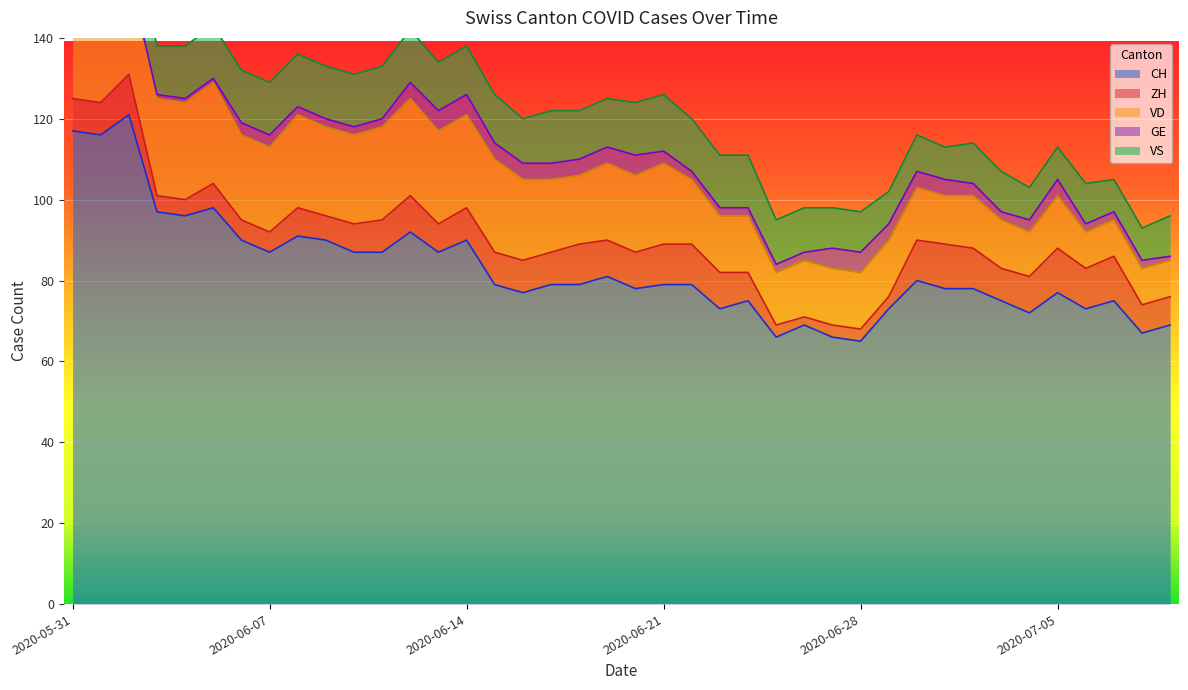

Reading left to right, what are all the values shown in this chart?

CH: 2020-05-31=117	2020-06-01=116	2020-06-02=121	2020-06-03=97	2020-06-04=96	2020-06-05=98	2020-06-06=90	2020-06-07=87	2020-06-08=91	2020-06-09=90	2020-06-10=87	2020-06-11=87	2020-06-12=92	2020-06-13=87	2020-06-14=90	2020-06-15=79	2020-06-16=77	2020-06-17=79	2020-06-18=79	2020-06-19=81	2020-06-20=78	2020-06-21=79	2020-06-22=79	2020-06-23=73	2020-06-24=75	2020-06-25=66	2020-06-26=69	2020-06-27=66	2020-06-28=65	2020-06-29=73	2020-06-30=80	2020-07-01=78	2020-07-02=78	2020-07-03=75	2020-07-04=72	2020-07-05=77	2020-07-06=73	2020-07-07=75	2020-07-08=67	2020-07-09=69
ZH: 2020-05-31=8	2020-06-01=8	2020-06-02=10	2020-06-03=4	2020-06-04=4	2020-06-05=6	2020-06-06=5	2020-06-07=5	2020-06-08=7	2020-06-09=6	2020-06-10=7	2020-06-11=8	2020-06-12=9	2020-06-13=7	2020-06-14=8	2020-06-15=8	2020-06-16=8	2020-06-17=8	2020-06-18=10	2020-06-19=9	2020-06-20=9	2020-06-21=10	2020-06-22=10	2020-06-23=9	2020-06-24=7	2020-06-25=3	2020-06-26=2	2020-06-27=3	2020-06-28=3	2020-06-29=3	2020-06-30=10	2020-07-01=11	2020-07-02=10	2020-07-03=8	2020-07-04=9	2020-07-05=11	2020-07-06=10	2020-07-07=11	2020-07-08=7	2020-07-09=7
VD: 2020-05-31=21	2020-06-01=20	2020-06-02=24	2020-06-03=24	2020-06-04=24	2020-06-05=25	2020-06-06=21	2020-06-07=21	2020-06-08=23	2020-06-09=22	2020-06-10=22	2020-06-11=23	2020-06-12=24	2020-06-13=23	2020-06-14=23	2020-06-15=23	2020-06-16=20	2020-06-17=18	2020-06-18=17	2020-06-19=19	2020-06-20=19	2020-06-21=20	2020-06-22=16	2020-06-23=14	2020-06-24=14	2020-06-25=13	2020-06-26=14	2020-06-27=14	2020-06-28=14	2020-06-29=14	2020-06-30=13	2020-07-01=12	2020-07-02=13	2020-07-03=12	2020-07-04=11	2020-07-05=13	2020-07-06=9	2020-07-07=9	2020-07-08=9	2020-07-09=9
GE: 2020-05-31=2	2020-06-01=2	2020-06-02=1	2020-06-03=1	2020-06-04=1	2020-06-05=1	2020-06-06=3	2020-06-07=3	2020-06-08=2	2020-06-09=2	2020-06-10=2	2020-06-11=2	2020-06-12=4	2020-06-13=5	2020-06-14=5	2020-06-15=4	2020-06-16=4	2020-06-17=4	2020-06-18=4	2020-06-19=4	2020-06-20=5	2020-06-21=3	2020-06-22=2	2020-06-23=2	2020-06-24=2	2020-06-25=2	2020-06-26=2	2020-06-27=5	2020-06-28=5	2020-06-29=4	2020-06-30=4	2020-07-01=4	2020-07-02=3	2020-07-03=2	2020-07-04=3	2020-07-05=4	2020-07-06=2	2020-07-07=2	2020-07-08=2	2020-07-09=1
VS: 2020-05-31=11	2020-06-01=13	2020-06-02=13	2020-06-03=12	2020-06-04=13	2020-06-05=13	2020-06-06=13	2020-06-07=13	2020-06-08=13	2020-06-09=13	2020-06-10=13	2020-06-11=13	2020-06-12=13	2020-06-13=12	2020-06-14=12	2020-06-15=12	2020-06-16=11	2020-06-17=13	2020-06-18=12	2020-06-19=12	2020-06-20=13	2020-06-21=14	2020-06-22=13	2020-06-23=13	2020-06-24=13	2020-06-25=11	2020-06-26=11	2020-06-27=10	2020-06-28=10	2020-06-29=8	2020-06-30=9	2020-07-01=8	2020-07-02=10	2020-07-03=10	2020-07-04=8	2020-07-05=8	2020-07-06=10	2020-07-07=8	2020-07-08=8	2020-07-09=10